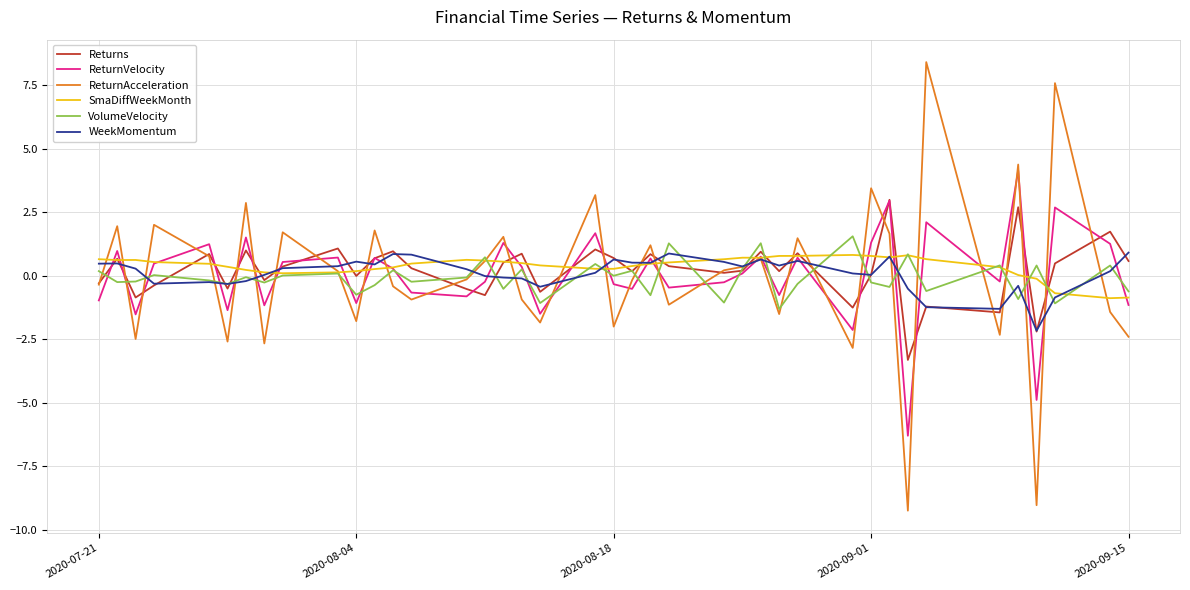

Which series has the widest spread of values?

ReturnAcceleration